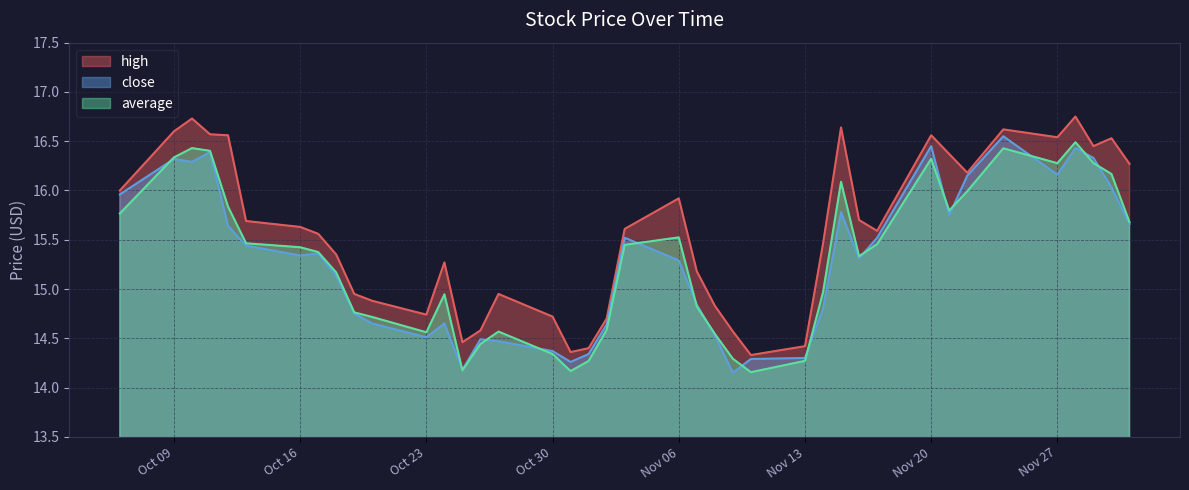

True or false: close and high cross at least once.

False